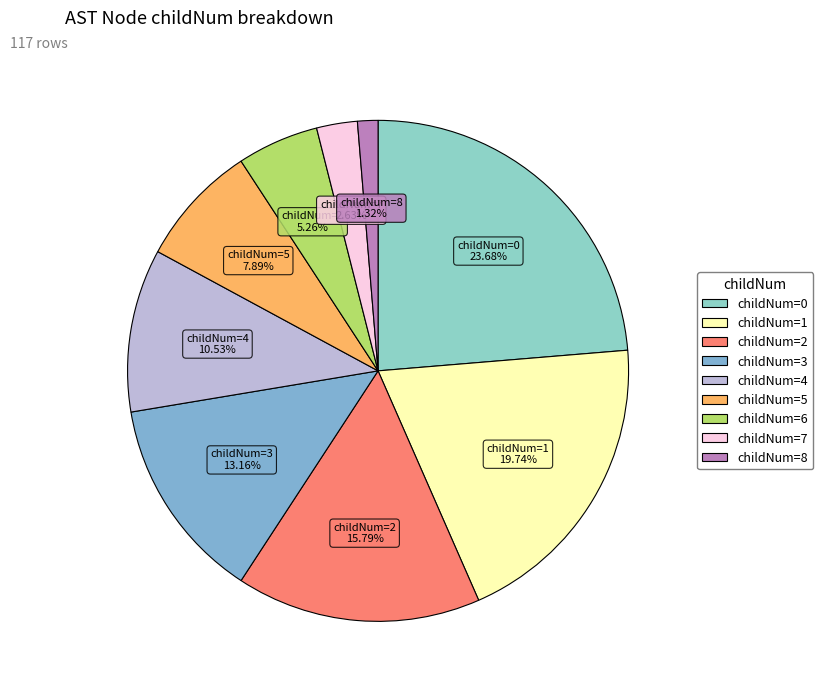

To the nearest percent, what is the difference between the largest and smallest slice percentages?

22%